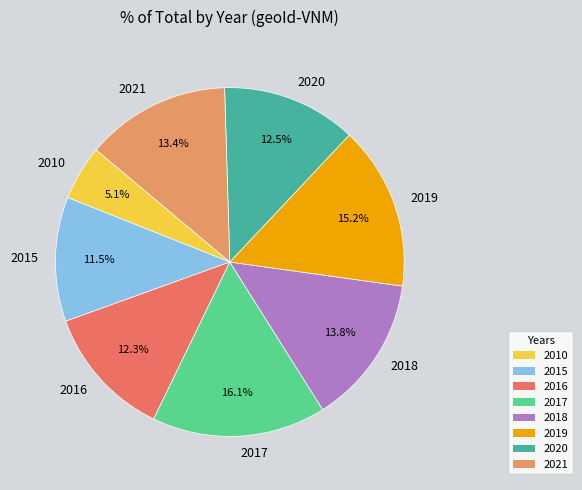

What is the largest slice in the pie chart?

2017